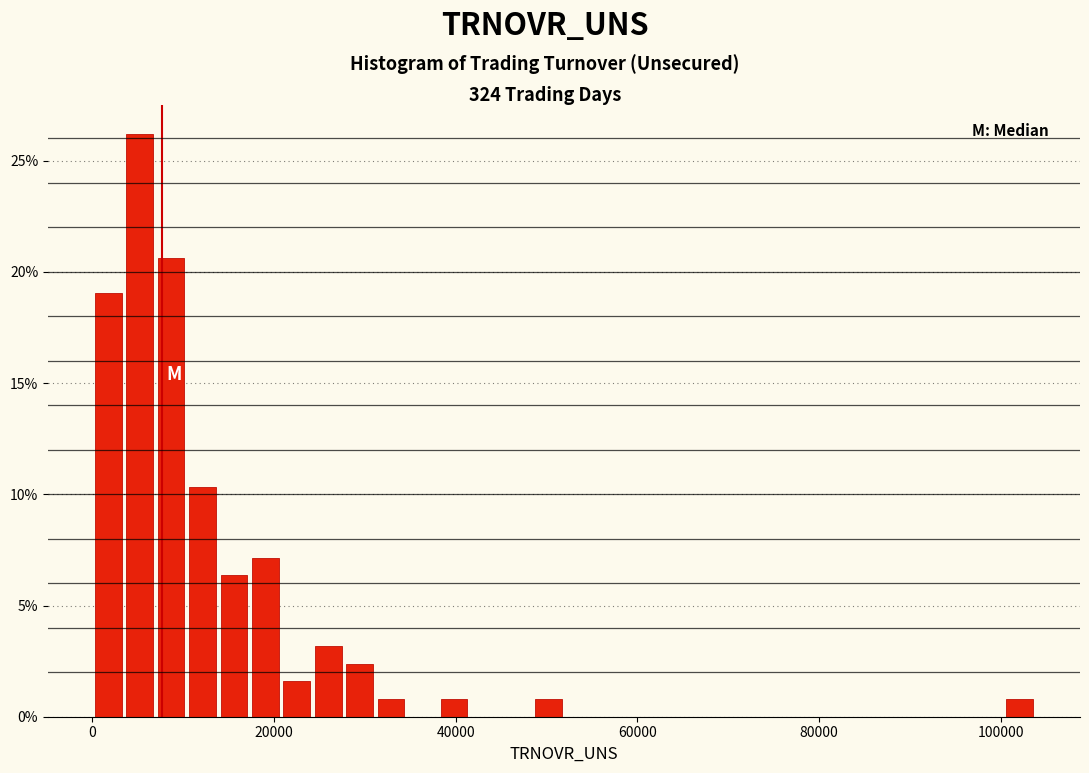

Read against the x-axis, roughly where is the centre of the tallest bar?

6000